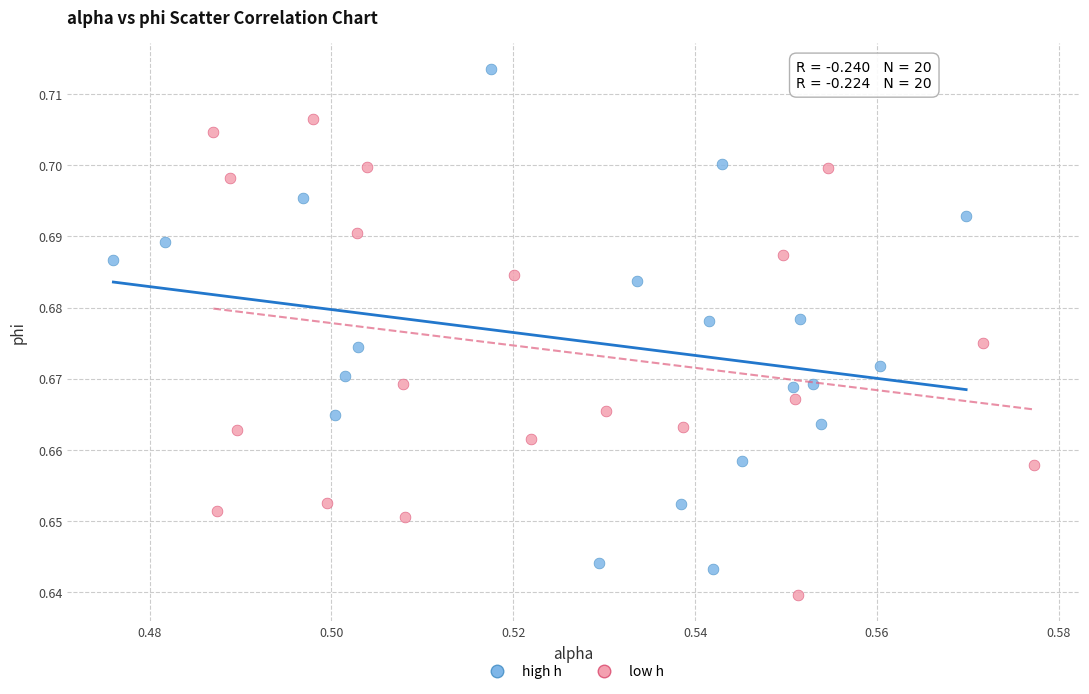

Which series reaches the maximum Y coordinate?

high h